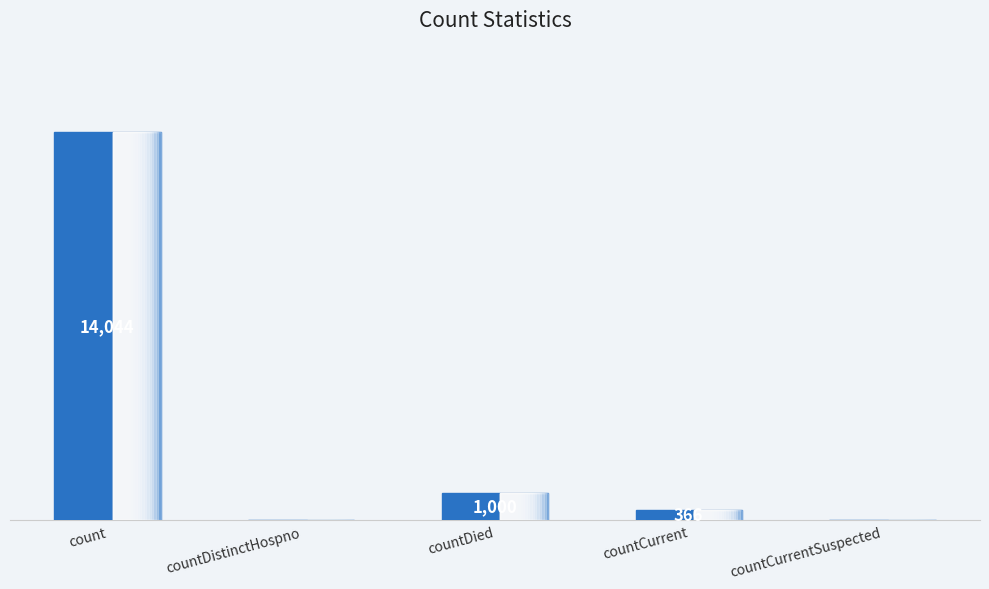

Where does the data first go above 366?

count